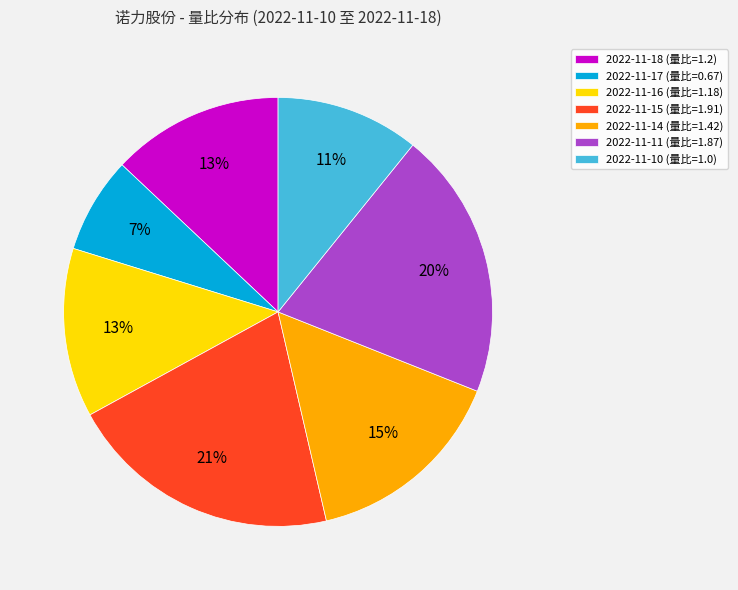

To the nearest percent, what is the combined percentage of 2022-11-18 (量比=1.2) and 2022-11-14 (量比=1.42)?

28%